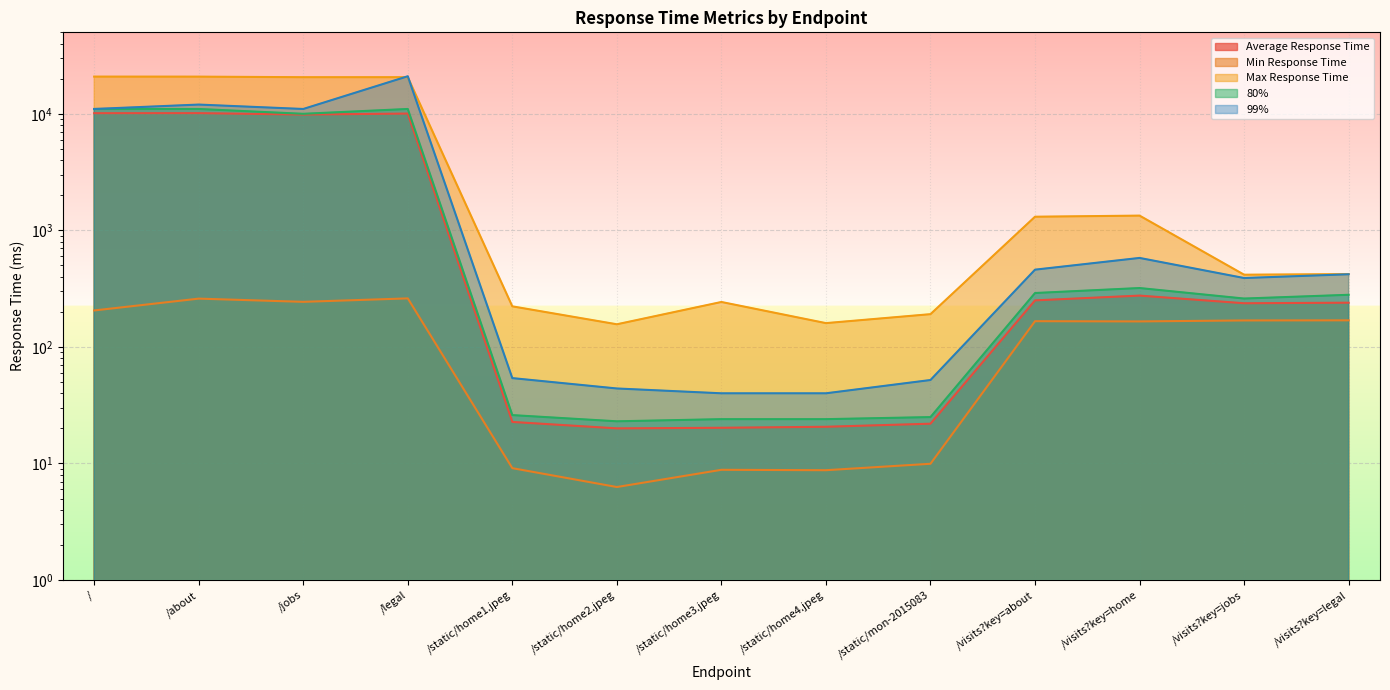

What is the label of the 7th point from the right?

/static/home3.jpeg